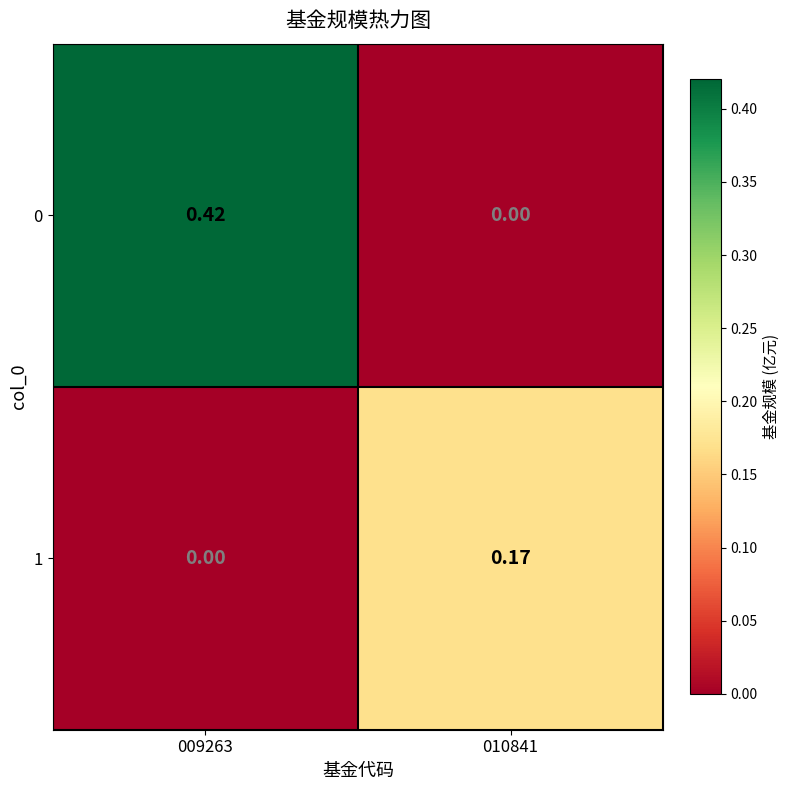

Is the value of 0 at 010841 greater than the value of 1 at 010841?

No